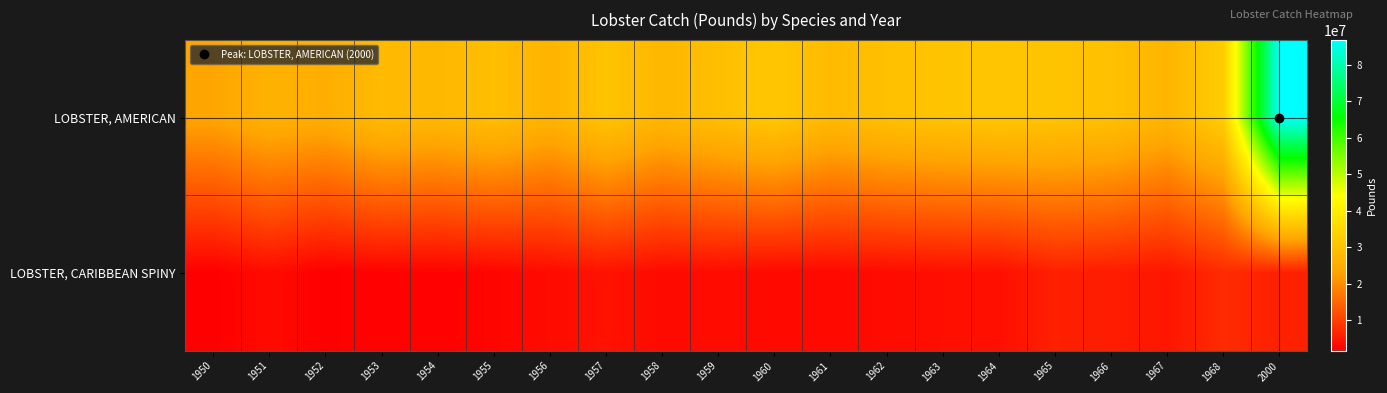

List the series in order of their overall mean, highest first.

LOBSTER, AMERICAN, LOBSTER, CARIBBEAN SPINY